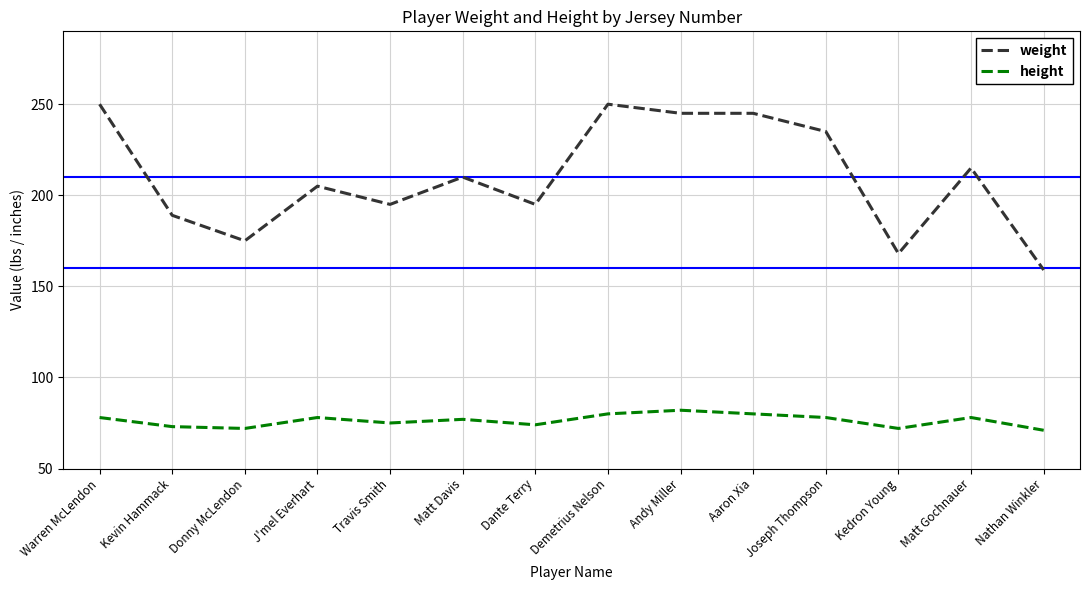

What are all the series names shown in the legend?

weight, height